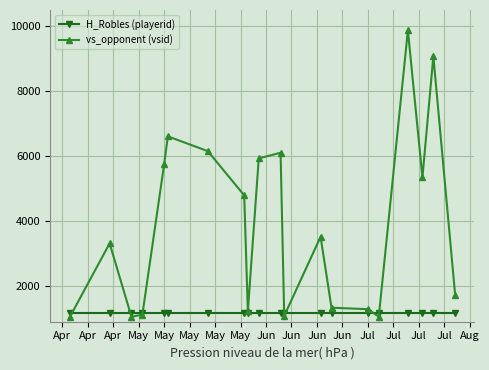

Which series has the widest spread of values?

vs_opponent (vsid)